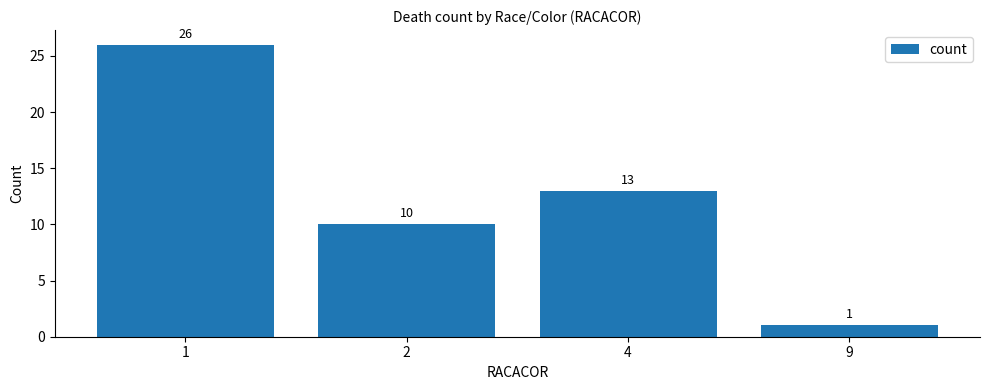

What is the greatest value displayed?

26